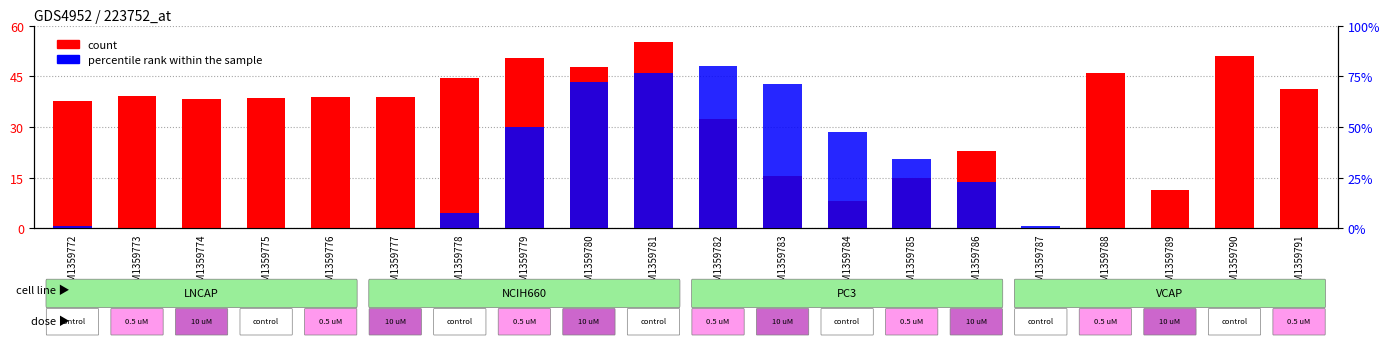

Read the percentile rank within the sample value at GSM1359786.

2.3